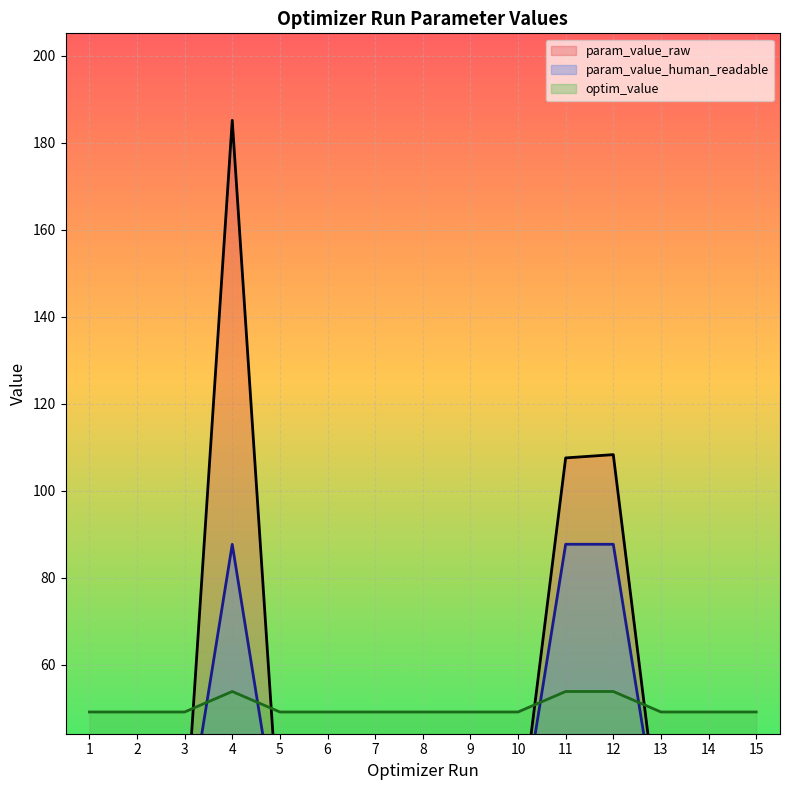

Rank the series by their maximum value, from highest to lowest.

param_value_raw, param_value_human_readable, optim_value